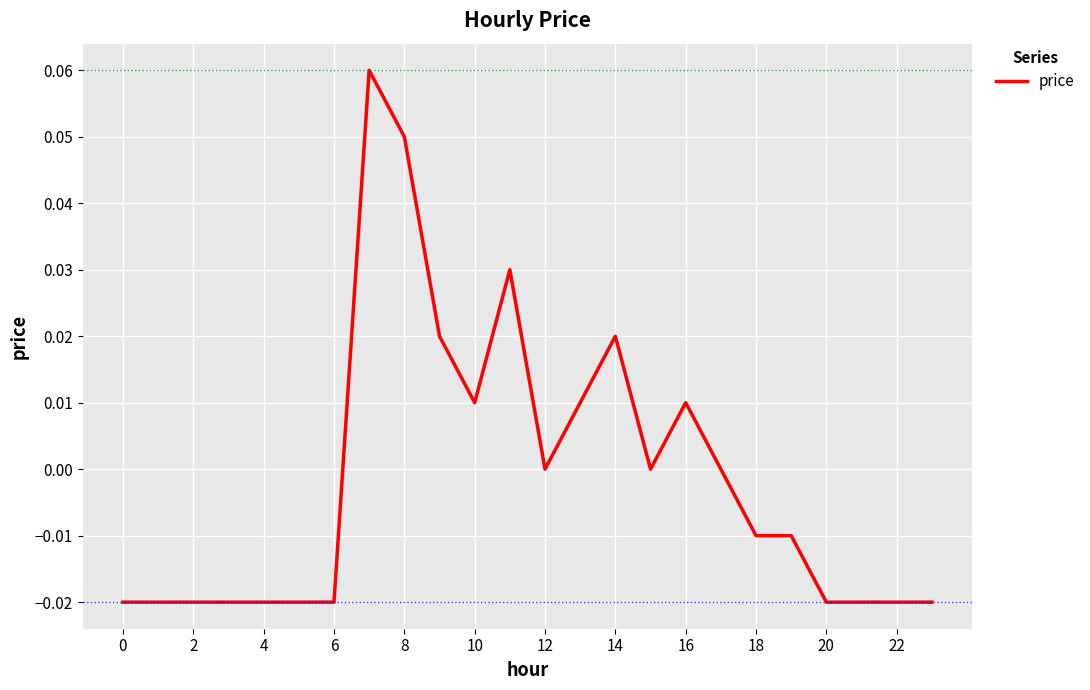

Where is the data nearest to the value 0?

12